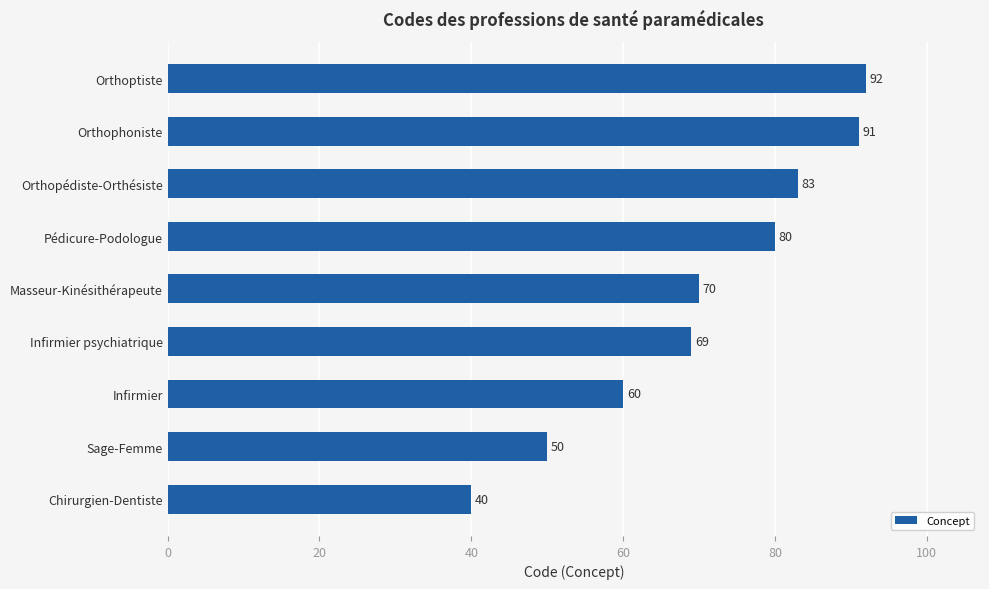

Reading bottom to top, extract all data points from this chart.

Chirurgien-Dentiste=40	Sage-Femme=50	Infirmier=60	Infirmier psychiatrique=69	Masseur-Kinésithérapeute=70	Pédicure-Podologue=80	Orthopédiste-Orthésiste=83	Orthophoniste=91	Orthoptiste=92